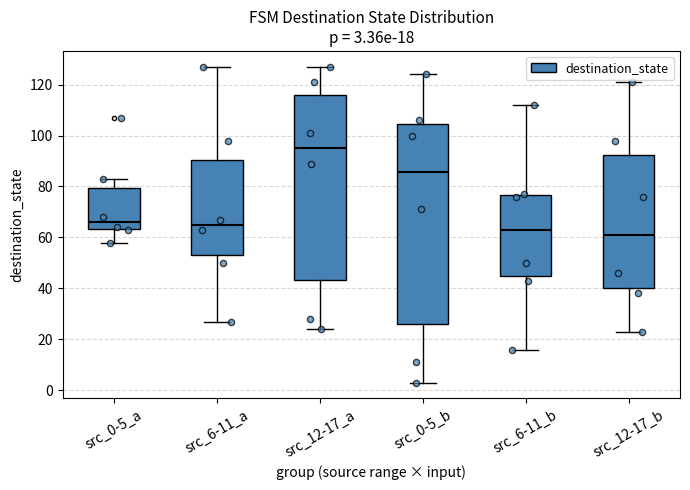

Which box is the tallest, from its lower edge to its upper edge?

src_0-5_b